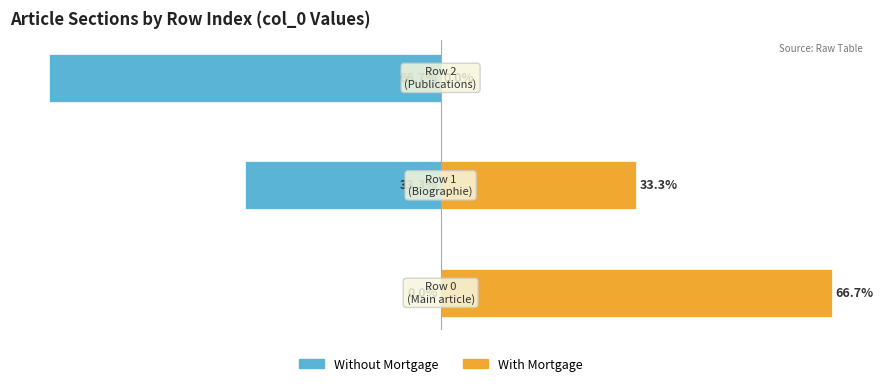

Reading left to right, extract all data points from this chart.

Without Mortgage: 0.0	-33.3	-66.7
With Mortgage: 66.7	33.3	0.0